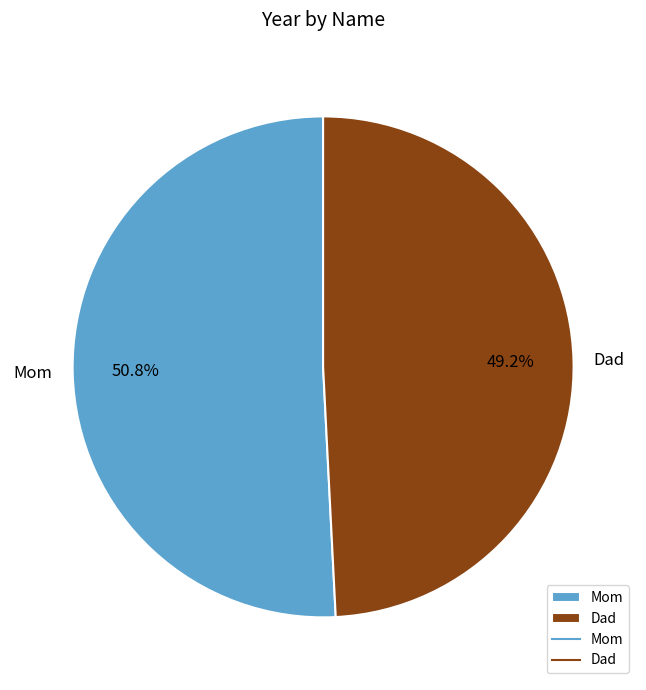

What portion of the pie excludes Mom?

49.2%